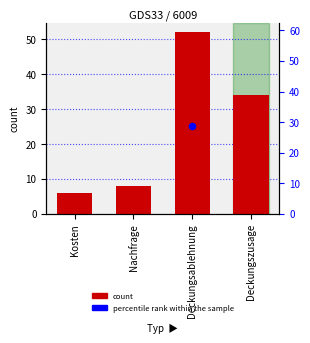

What is the change in value from Nachfrage to Deckungszusage?

+26